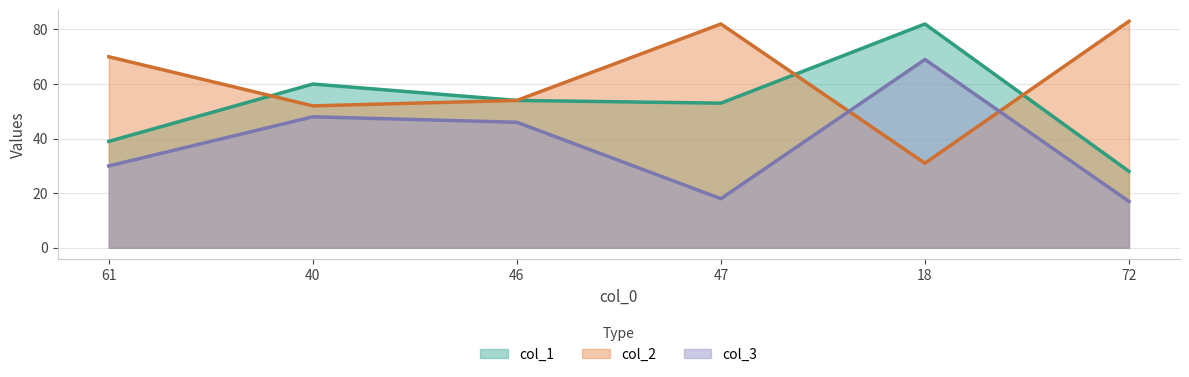

Does the chart display data point markers on the line(s)?

No